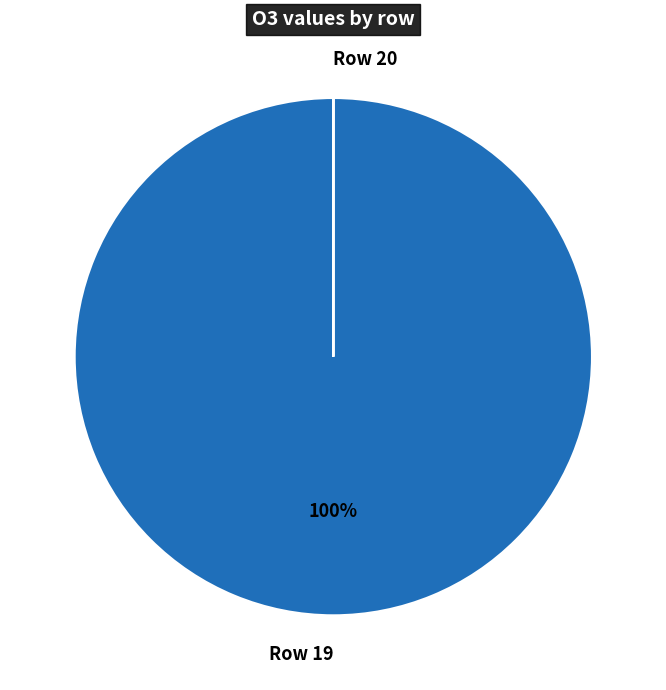

To the nearest percent, what is the difference between the largest and smallest slice percentages?

100%